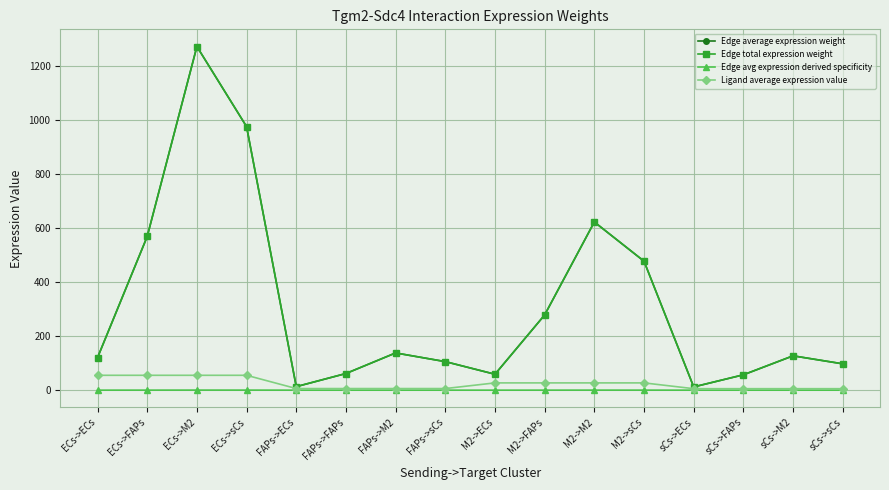

List the series in order of their peak value, lowest first.

Edge avg expression derived specificity, Ligand average expression value, Edge average expression weight, Edge total expression weight